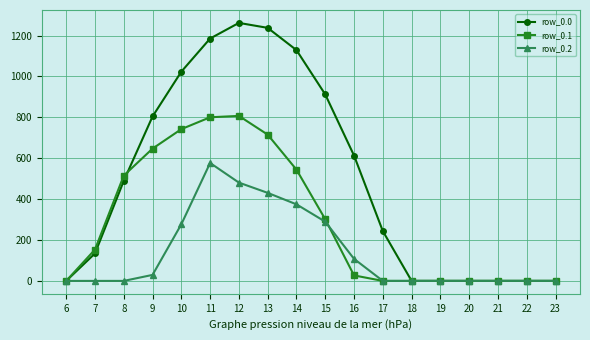

At how many categories does at least one series exceed 200?

10